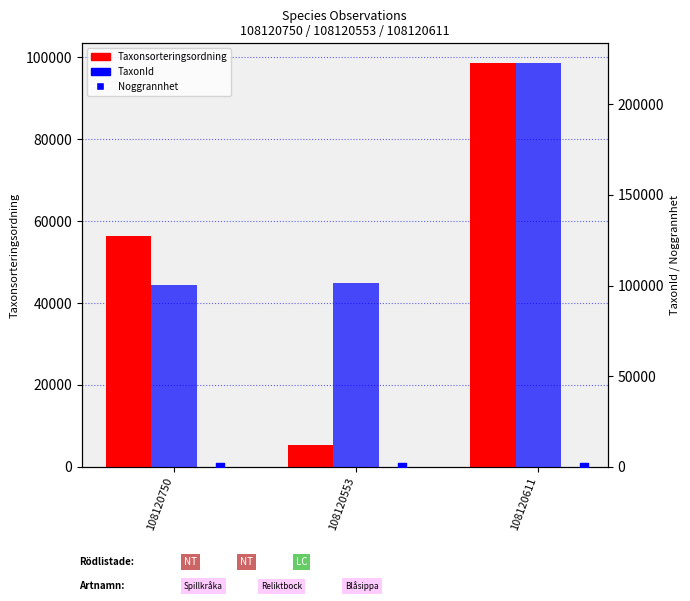

Which series has the widest spread of Y values?

TaxonId